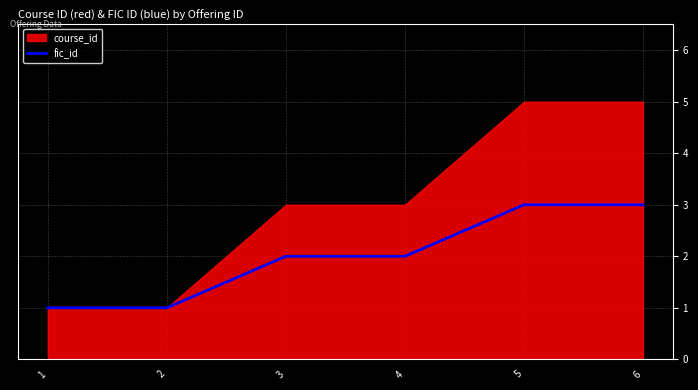

What is the sum of the values at 1 and 2?

2